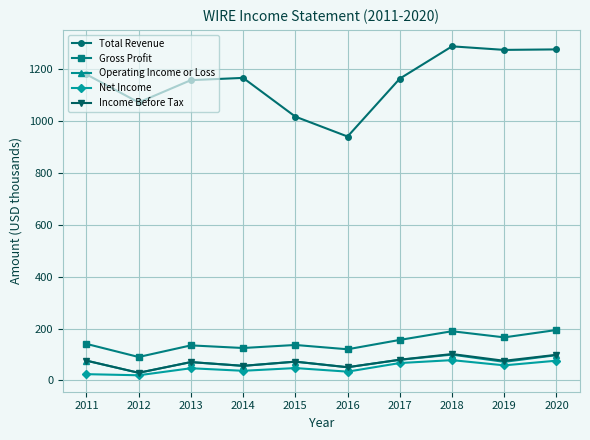

How many interior local peaks does the Income Before Tax series have?

3